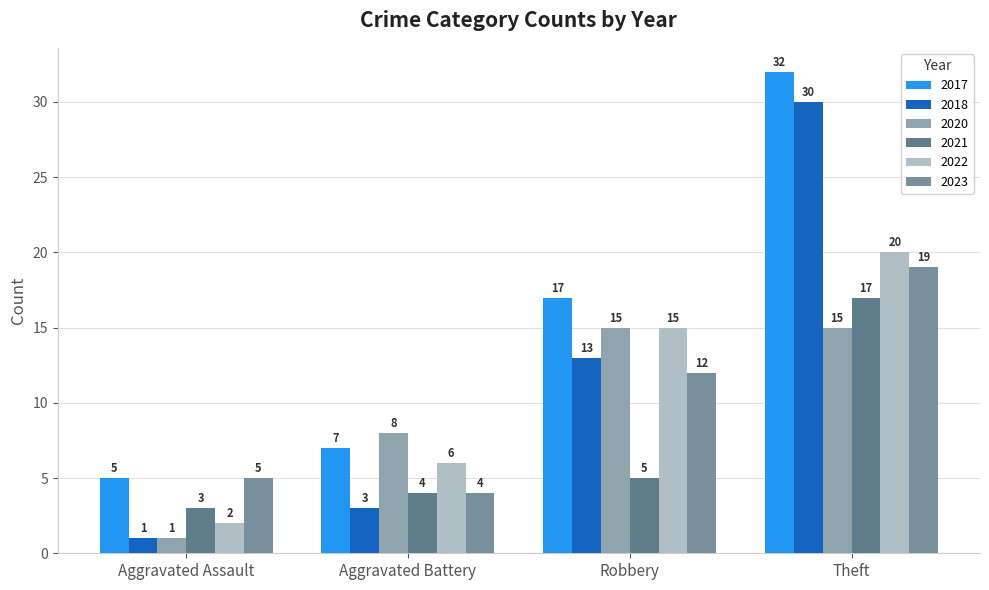

Count the number of data series in this chart.

6